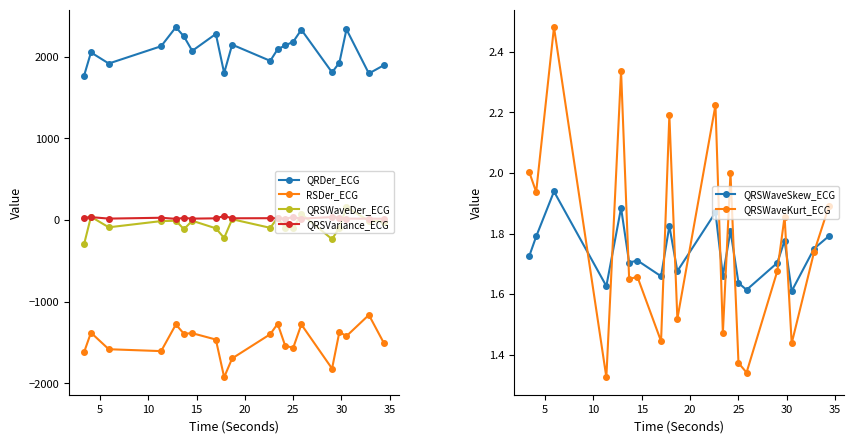

What is the value of the QRSWaveSkew_ECG point at the 13th from the left?

1.8